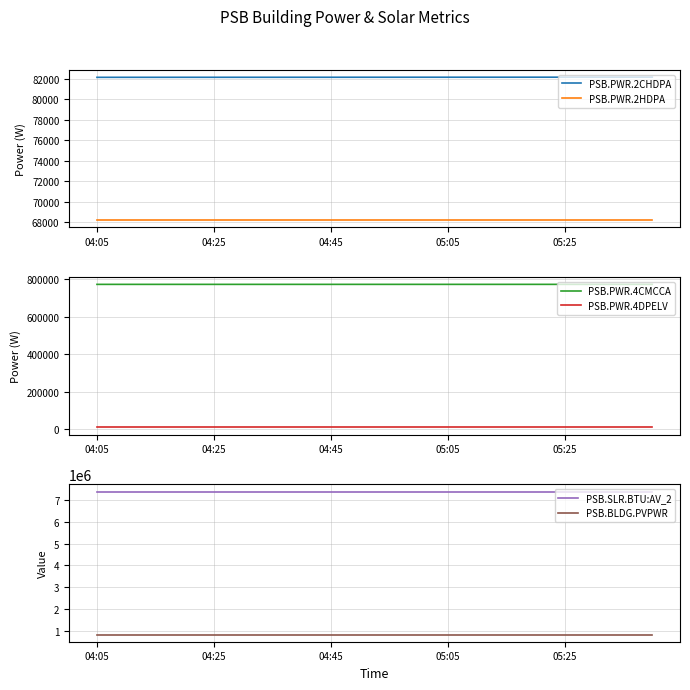

How many lines are shown in the chart?

6